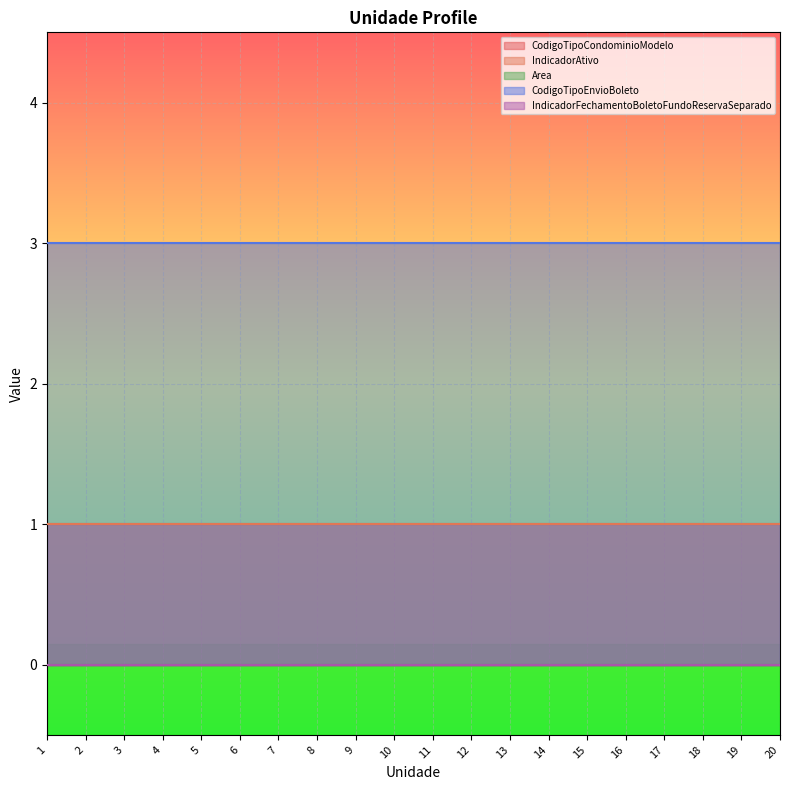

True or false: CodigoTipoCondominioModelo and Area cross at least once.

False